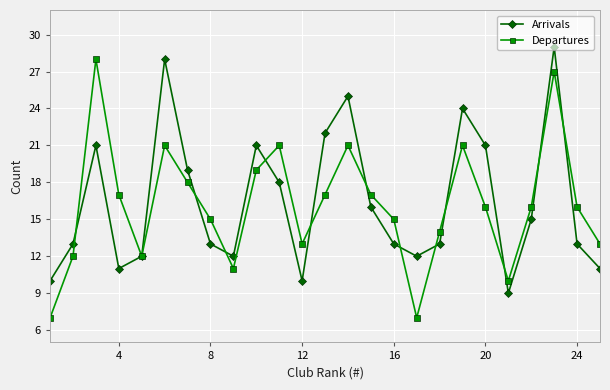

True or false: Arrivals has more than 1 points higher than both neighbors.

True